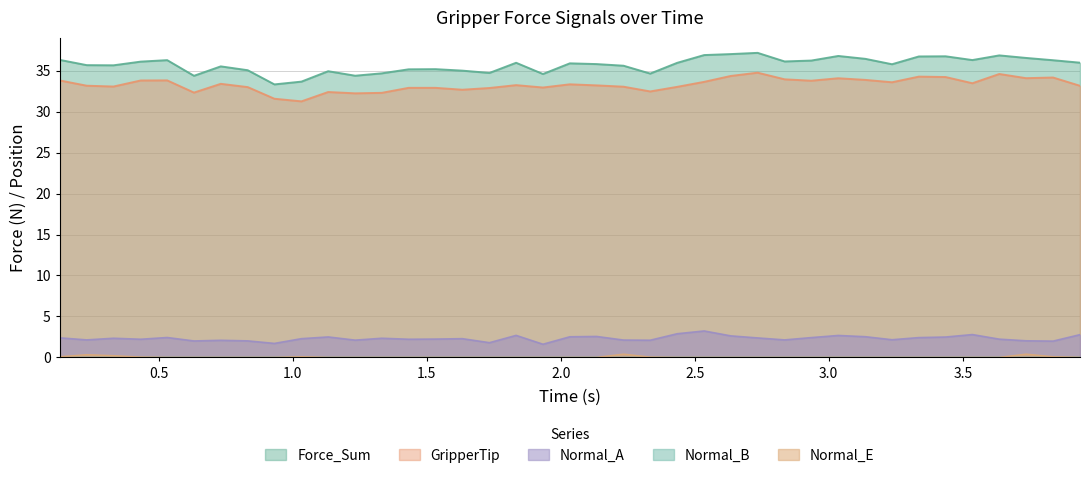

Is the value of Normal_A at 23 greater than the value of GripperTip at 24?

No